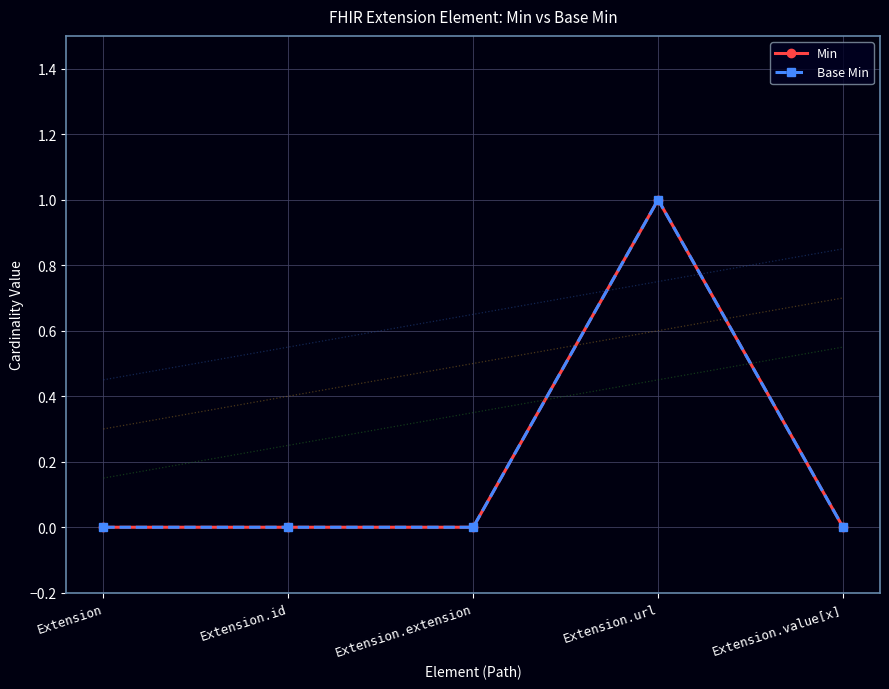

What is the label of the 4th point from the left?

Extension.url